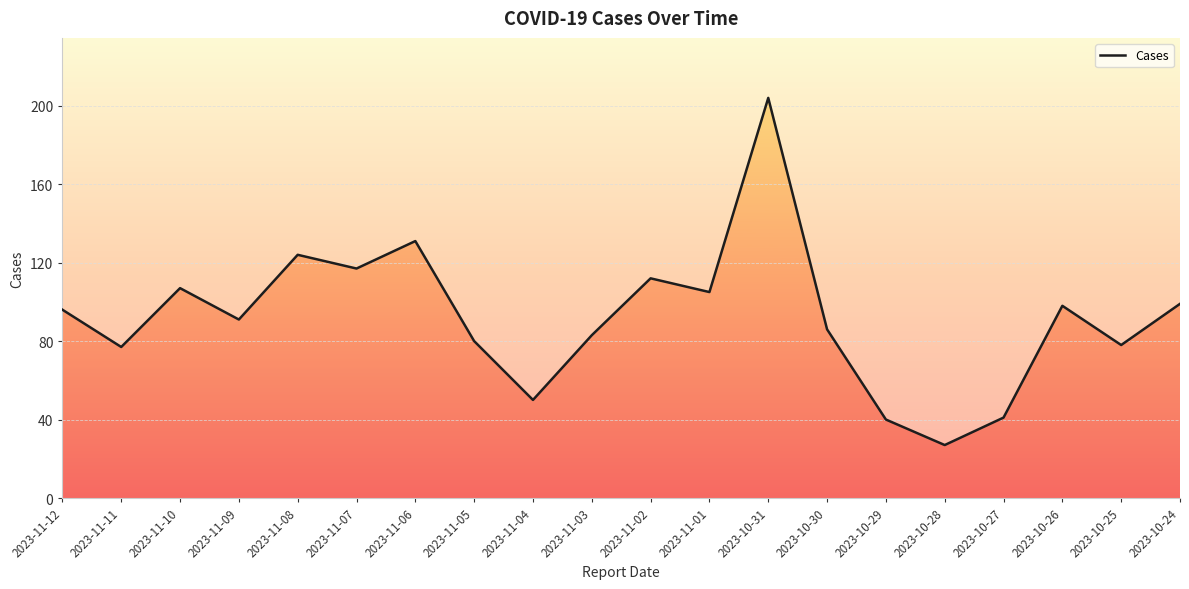

Between 2023-10-27 and 2023-11-05, which is larger?

2023-11-05